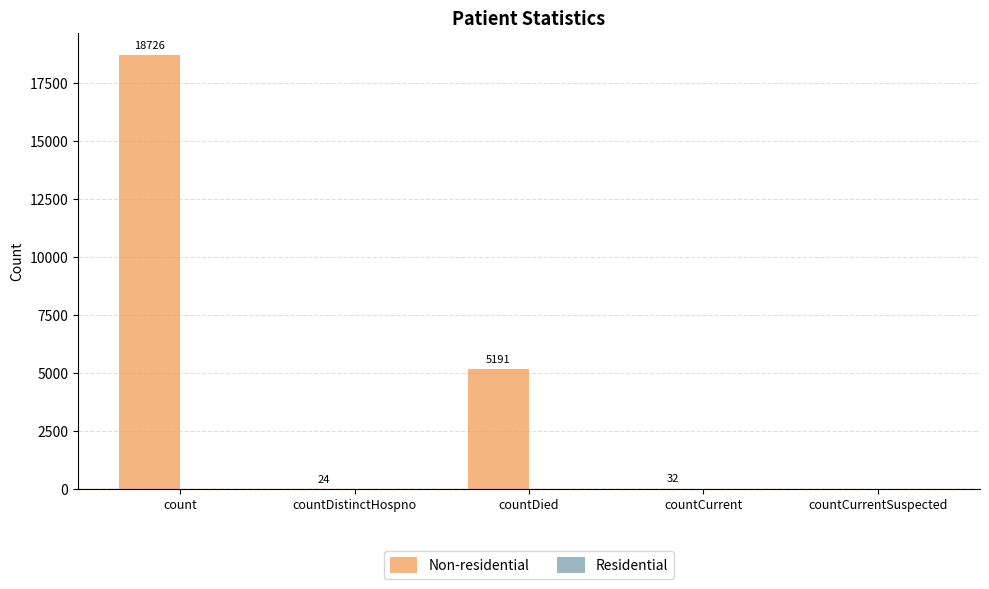

What is the sum of the values at count and countDistinctHospno?

18750